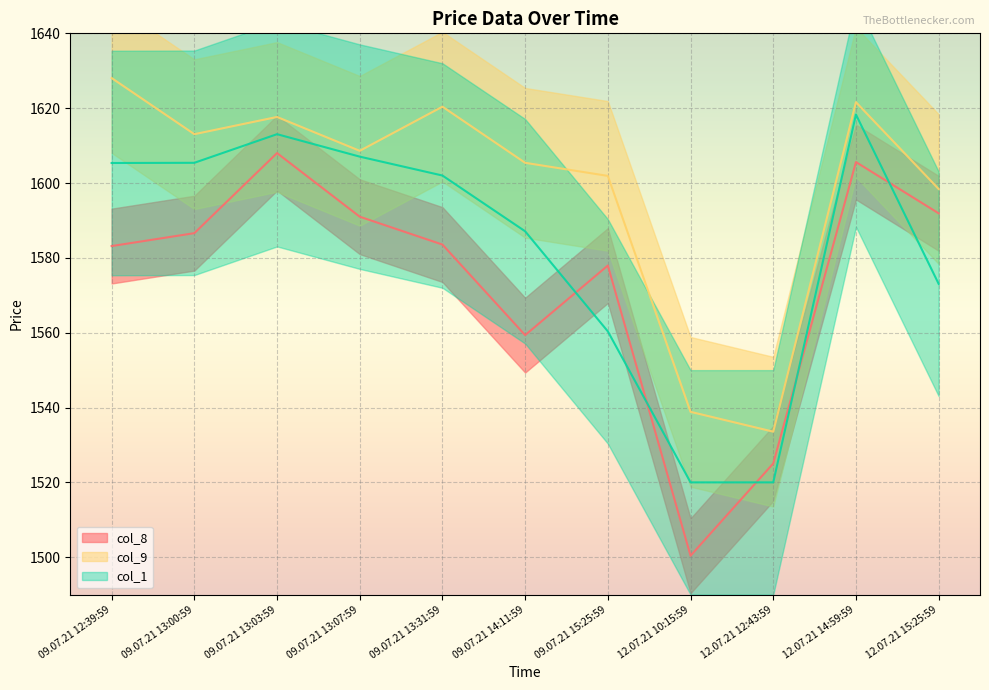

True or false: col_9 and col_8 cross at least once.

False